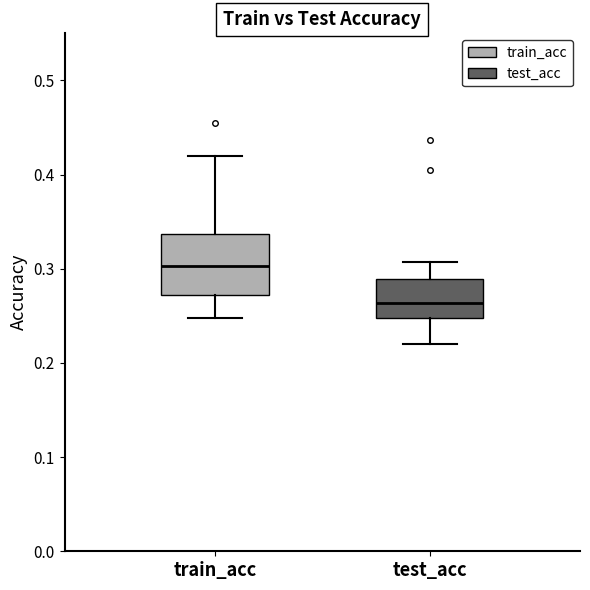

Which box is the tallest, from its lower edge to its upper edge?

train_acc